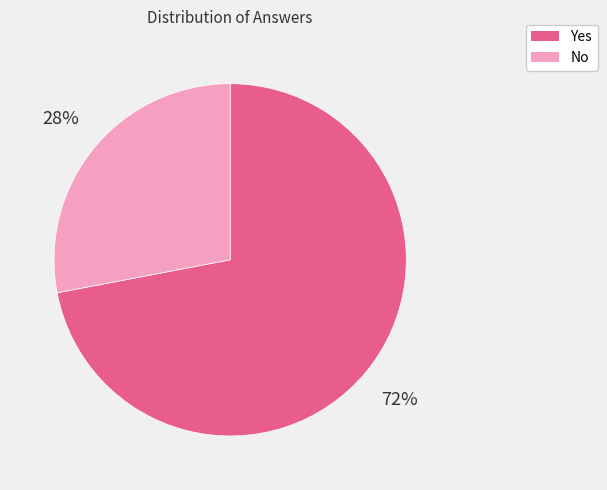

Which category accounts for the majority?

Yes